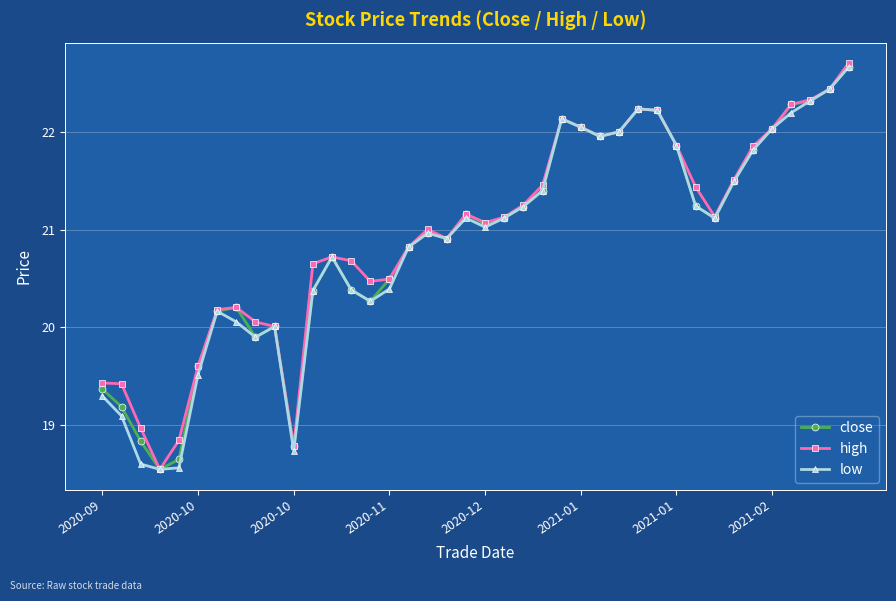

What is the maximum value shown in the chart?

22.7